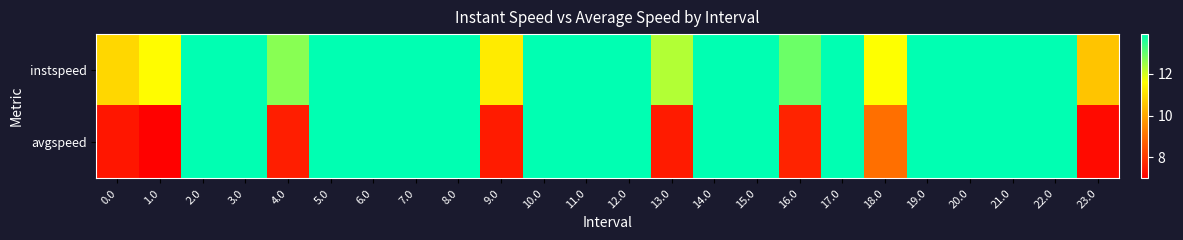

Reading left to right, extract all data points from this chart.

instspeed: 0.0=10.9	1.0=11.5	2.0=13.9	3.0=13.9	4.0=12.7	5.0=13.9	6.0=13.9	7.0=13.9	8.0=13.9	9.0=11.2	10.0=13.9	11.0=13.9	12.0=13.9	13.0=12.3	14.0=13.9	15.0=13.9	16.0=12.9	17.0=13.9	18.0=11.6	19.0=13.9	20.0=13.9	21.0=13.9	22.0=13.9	23.0=10.6
avgspeed: 0.0=7.4	1.0=7.0	2.0=13.9	3.0=13.9	4.0=7.6	5.0=13.9	6.0=13.9	7.0=13.9	8.0=13.9	9.0=7.5	10.0=13.9	11.0=13.9	12.0=13.9	13.0=7.5	14.0=13.9	15.0=13.9	16.0=7.7	17.0=13.9	18.0=9.0	19.0=13.9	20.0=13.9	21.0=13.9	22.0=13.9	23.0=7.2